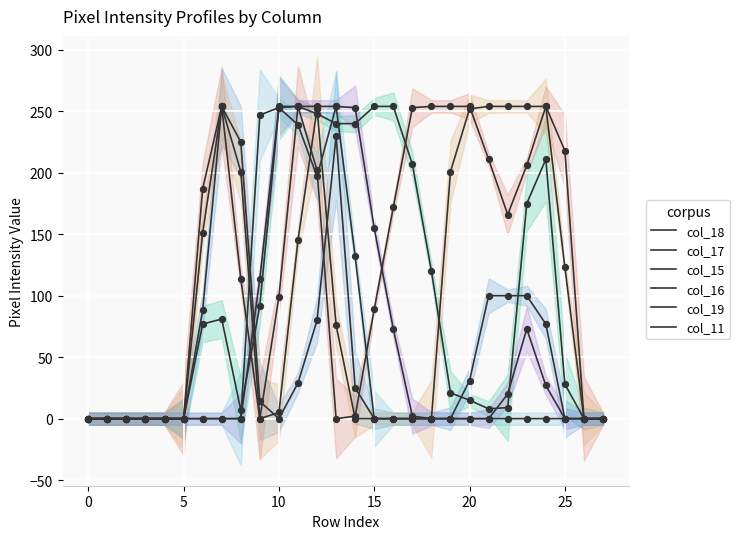

At which category is the sum across all series the highest?

12